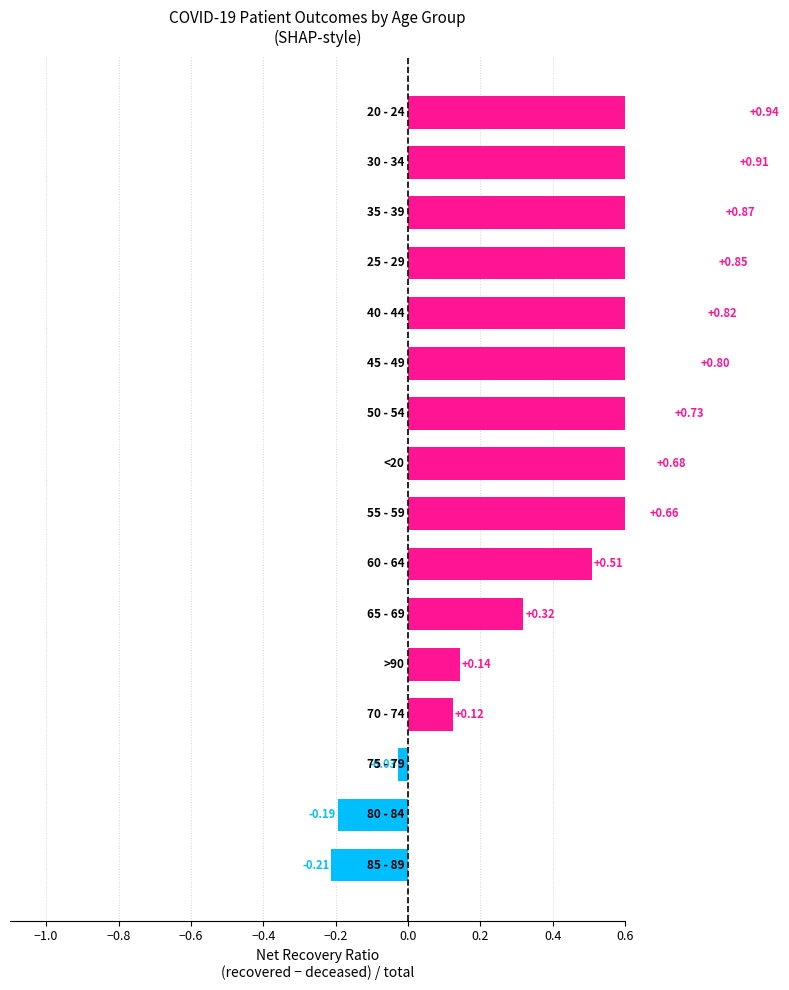

What is the minimum value shown in the chart?

-0.2